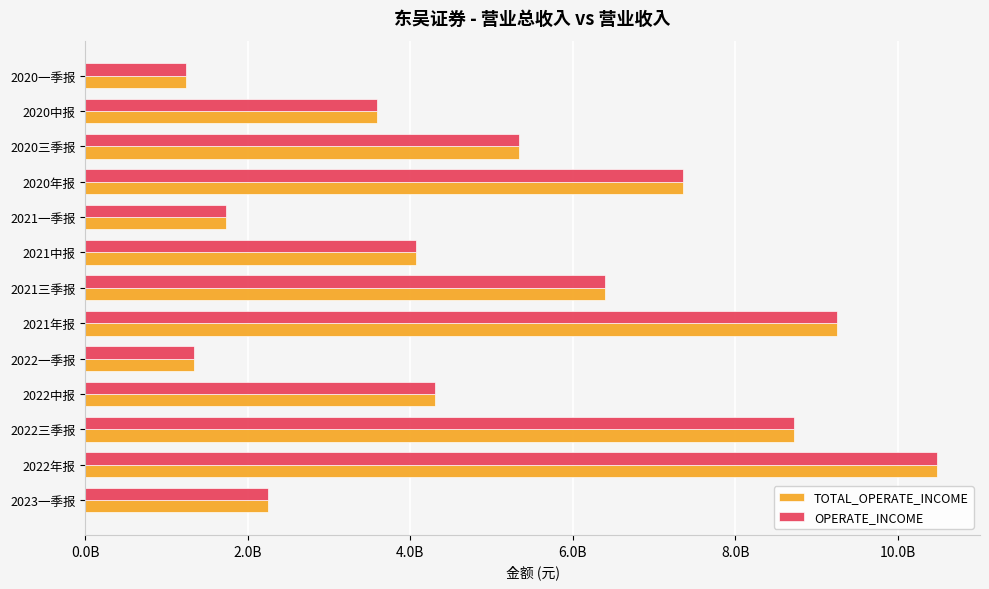

List the labels in order of OPERATE_INCOME value, smallest first.

2020一季报, 2022一季报, 2021一季报, 2023一季报, 2020中报, 2021中报, 2022中报, 2020三季报, 2021三季报, 2020年报, 2022三季报, 2021年报, 2022年报